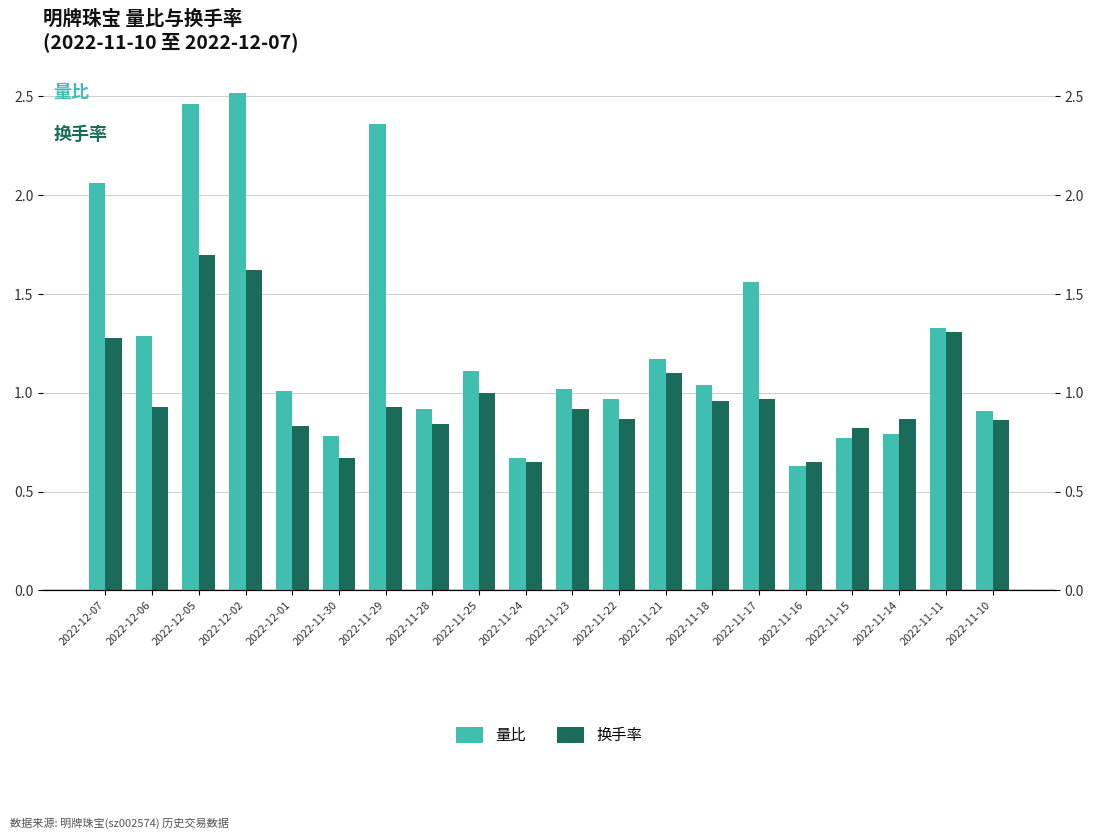

Reading left to right, list all the values displayed in this chart.

量比: 2.1	1.3	2.5	2.5	1.0	0.8	2.4	0.9	1.1	0.7	1.0	1.0	1.2	1.0	1.6	0.6	0.8	0.8	1.3	0.9
换手率: 1.3	0.9	1.7	1.6	0.8	0.7	0.9	0.8	1.0	0.7	0.9	0.9	1.1	1.0	1.0	0.7	0.8	0.9	1.3	0.9